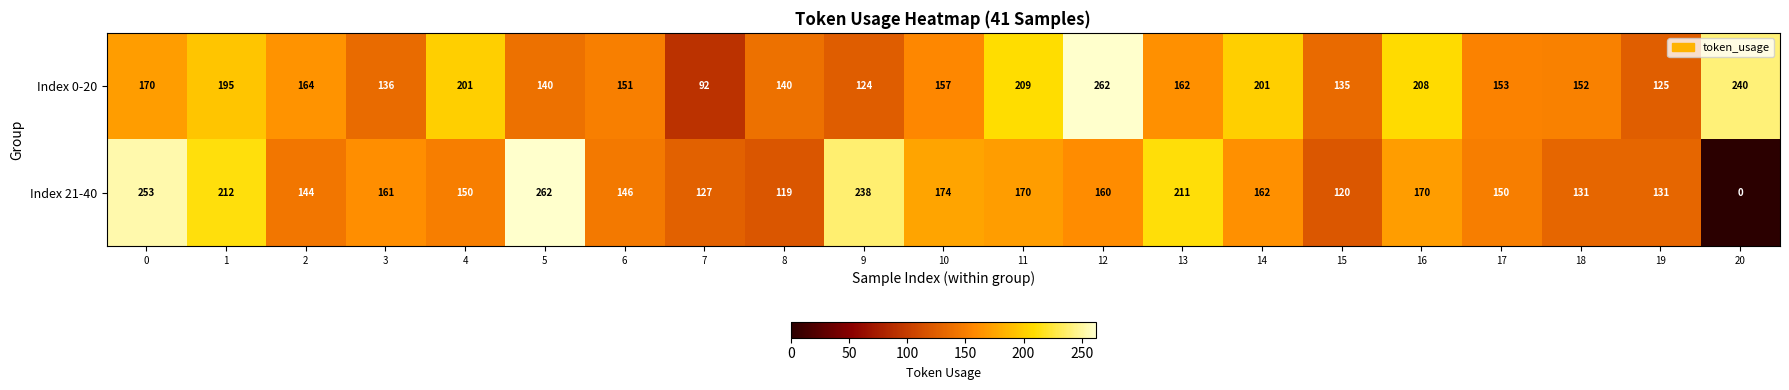

What is the average value of the Index 0-20 series?

167